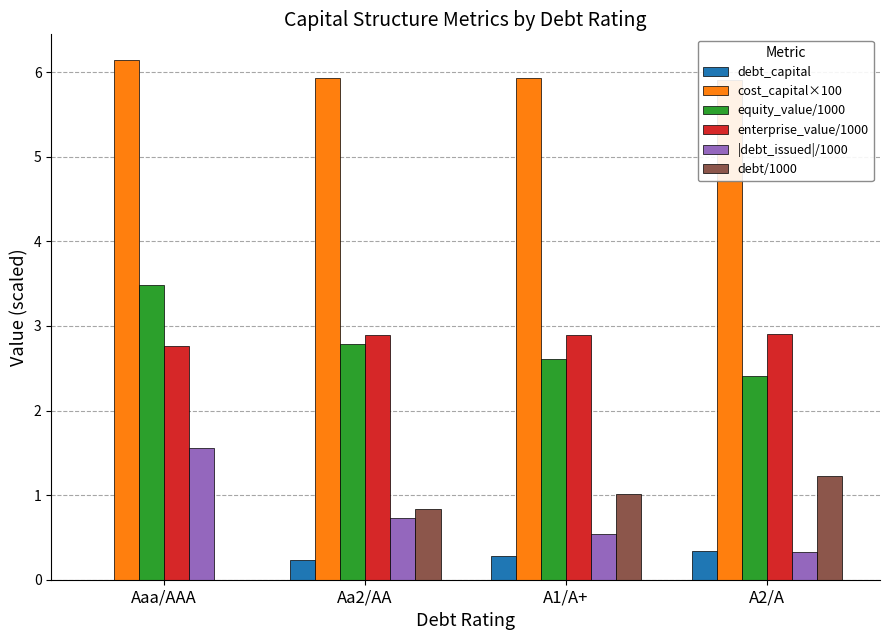

What is the difference between the maximum and second lowest values in the cost_capital×100 series?

0.2